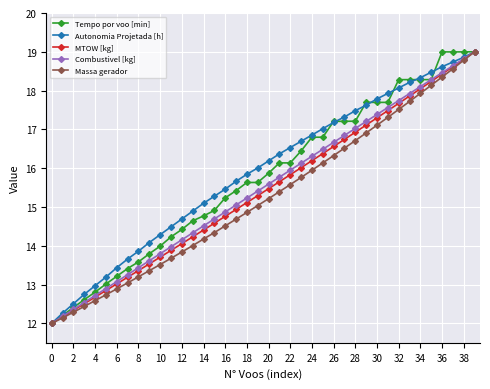

True or false: Combustivel [kg] has more than 2 interior local peaks.

False